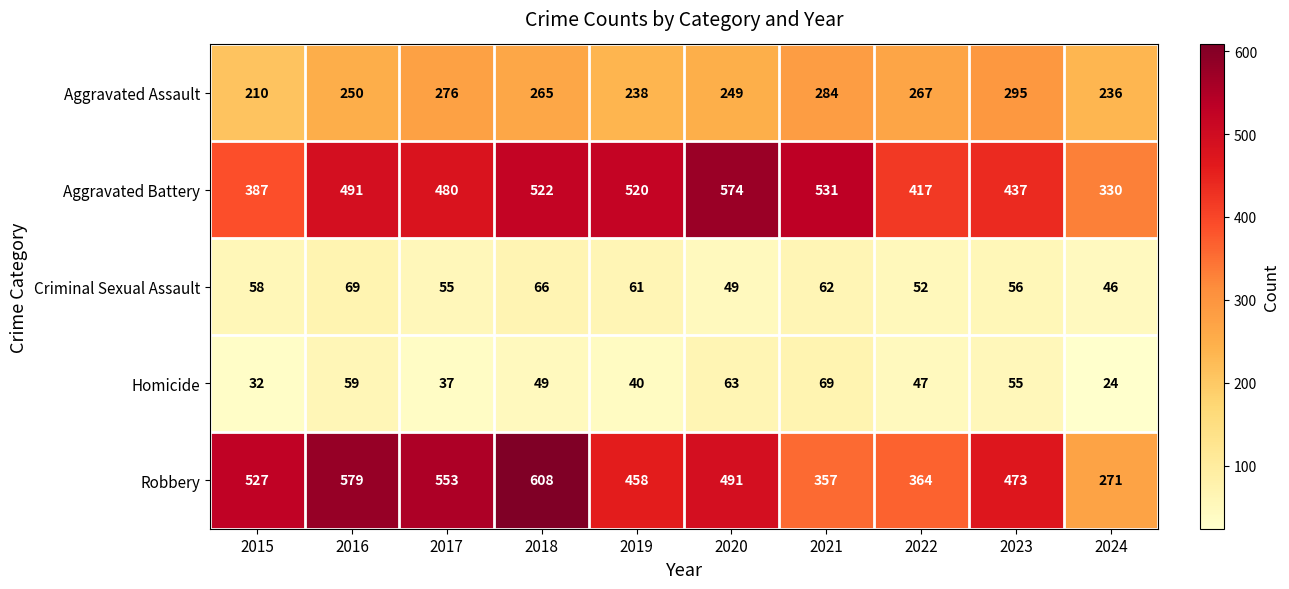

What is the sum of the Homicide values at 2023 and 2020?

118